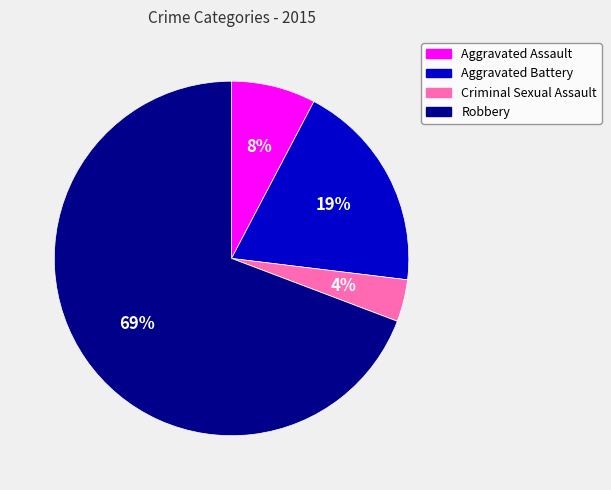

Does any single category account for the majority?

Yes